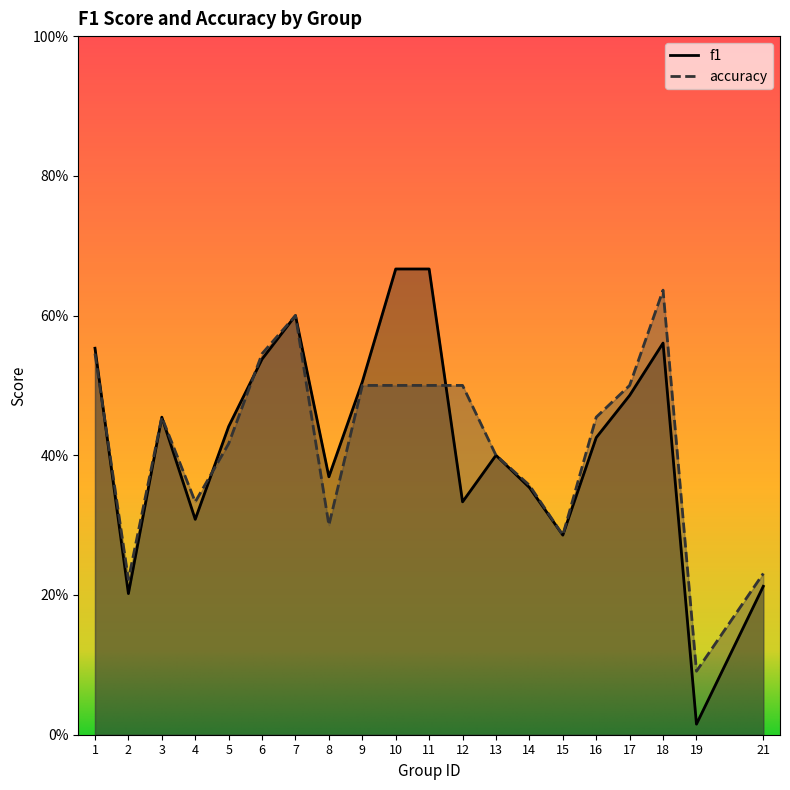

Count the number of categories in the chart.

20